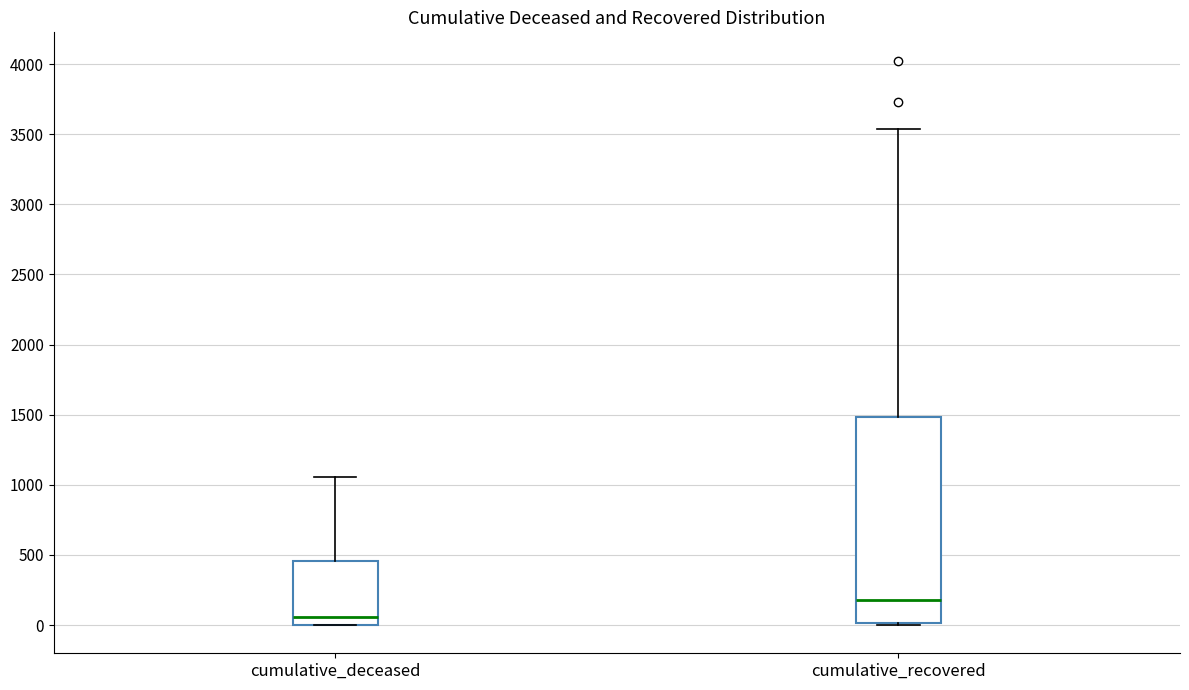

Which box has the highest median line?

cumulative_recovered